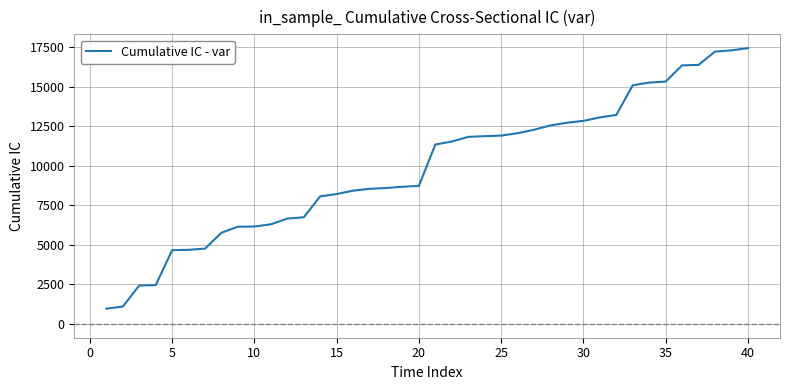

What is the minimum value shown in the chart?

962.7